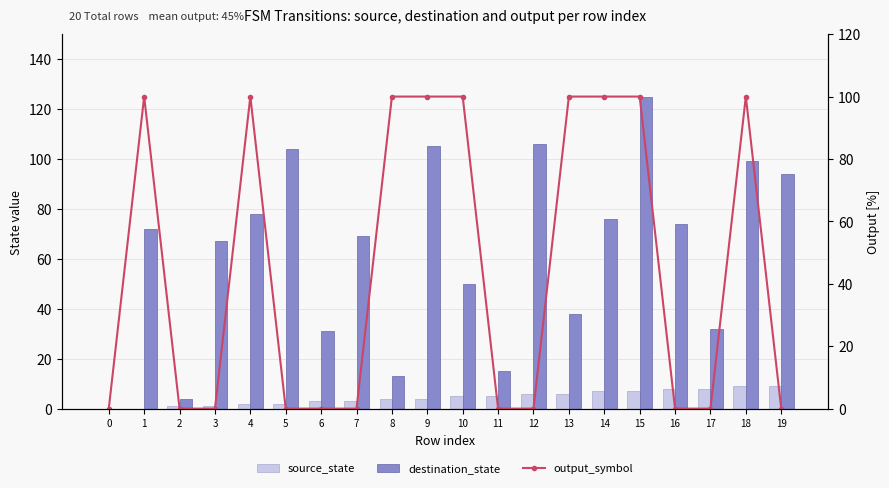

At 2, list the series in order from smallest to largest.

output_symbol, source_state, destination_state